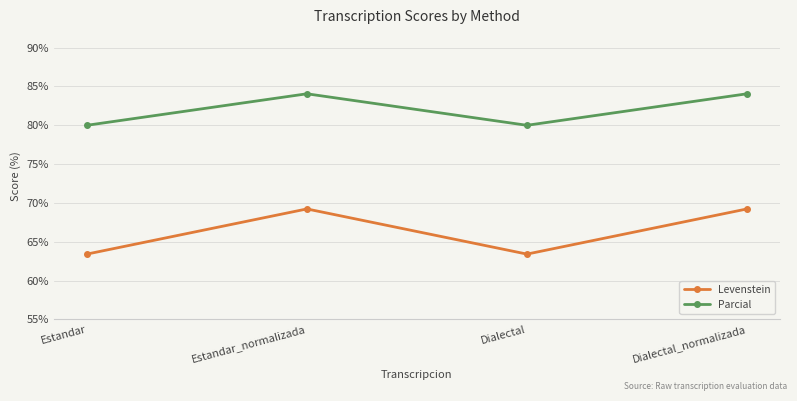

What is the highest value of the Levenstein series?

69.2